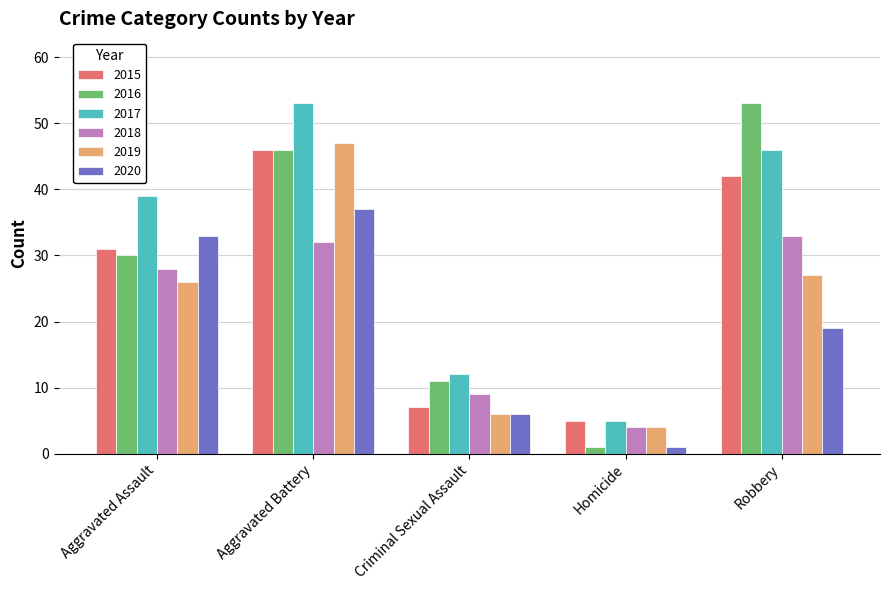

What is the difference between the 2017 values at Homicide and Aggravated Assault?

34